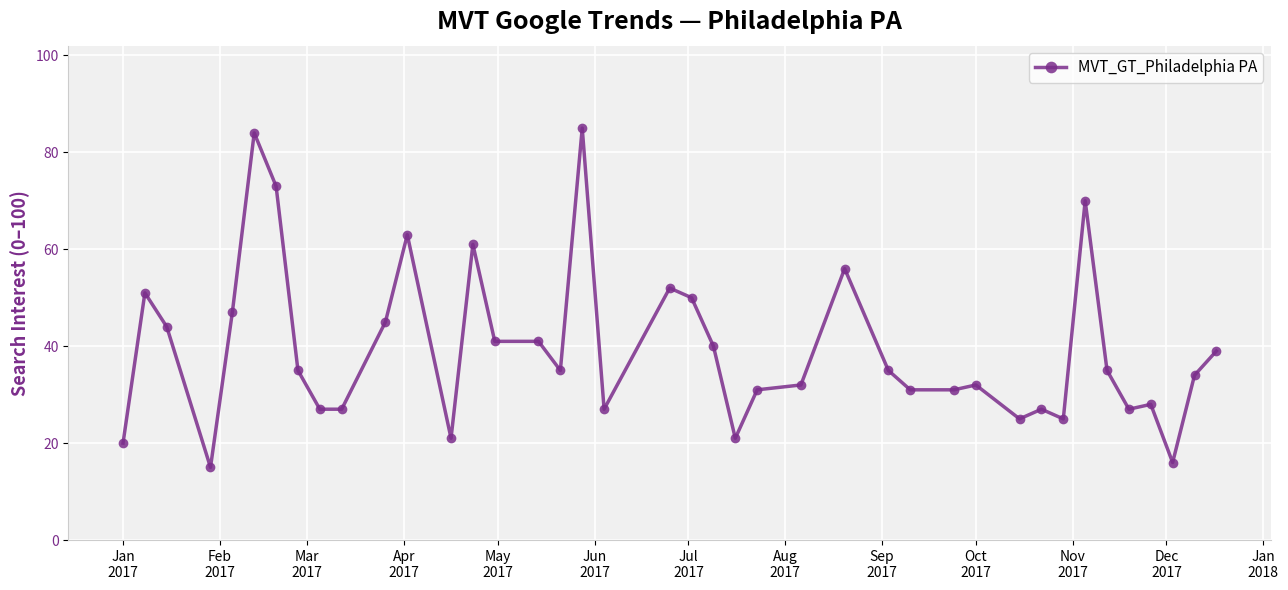

What is the difference between the maximum and minimum values?

70